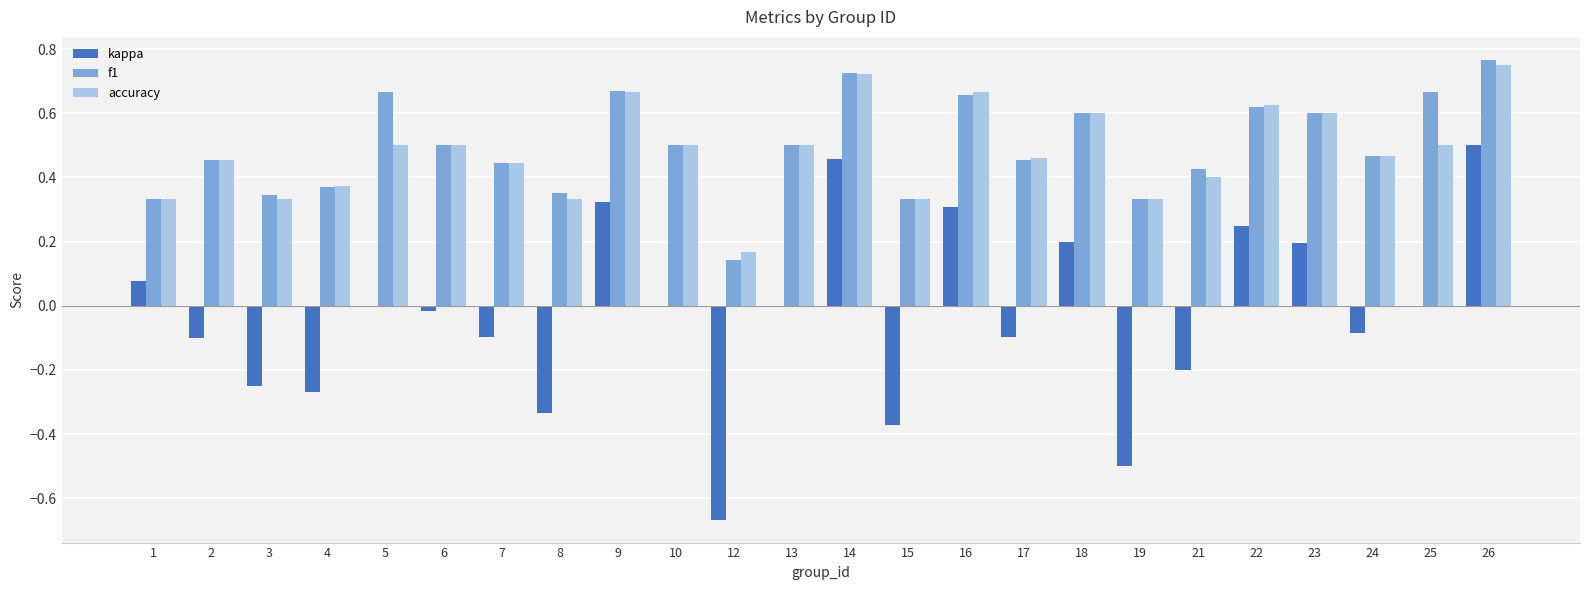

What is the total value across all series at 10?

1.0